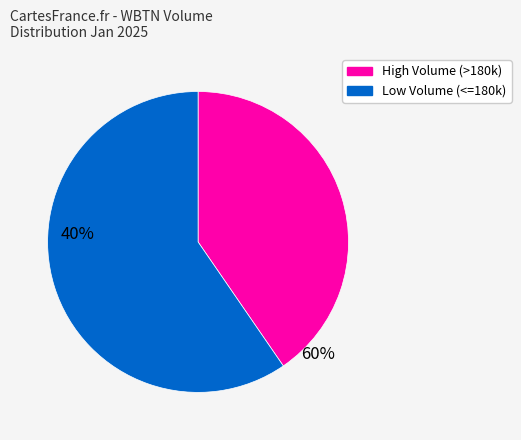

Is there any slice that represents more than half of the pie?

Yes